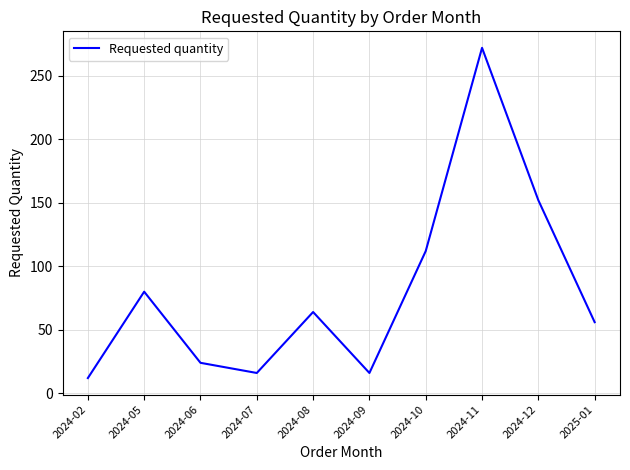

What is the greatest value displayed?

272